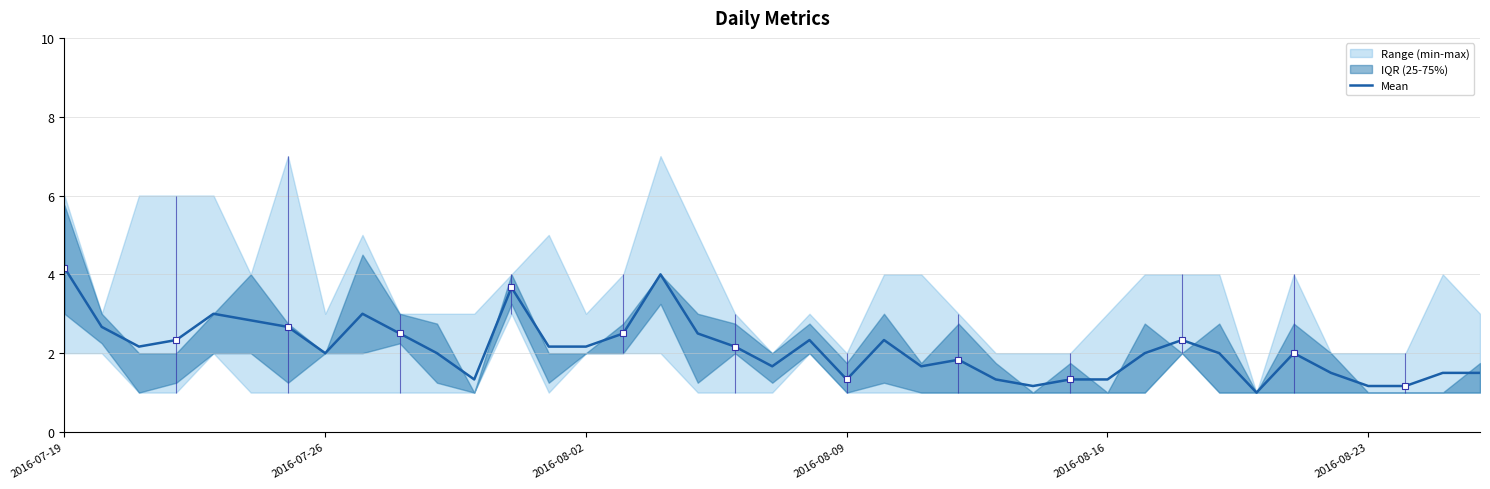

Does the chart have visible grid lines?

Yes